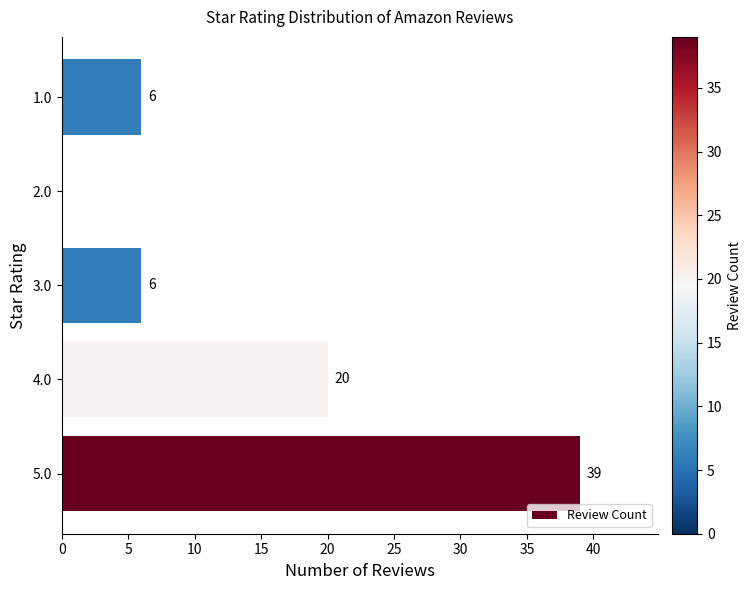

At which category does the chart reach its peak across all series?

5.0